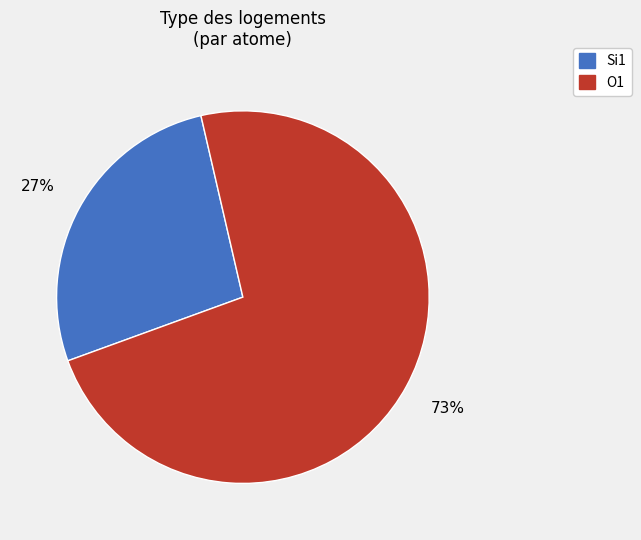

Does any single category account for the majority?

Yes